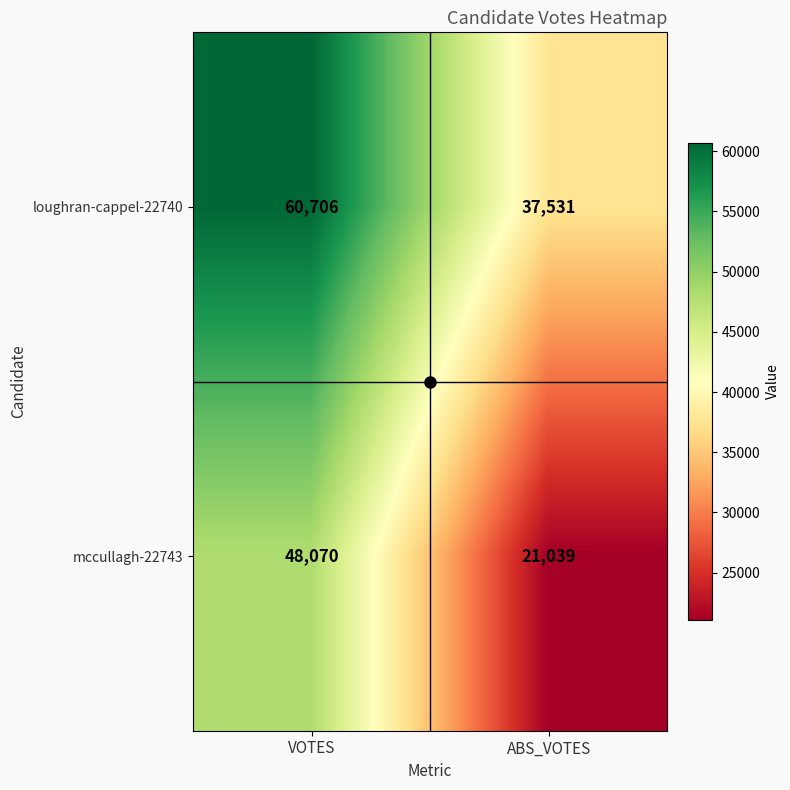

The mccullagh-22743 series shows 48070 at VOTES. True or false?

True